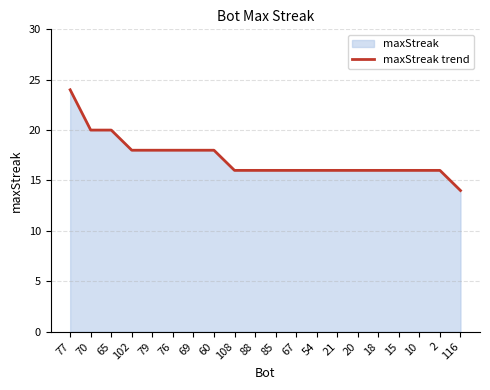

What is the label of the 13th point from the left?

54